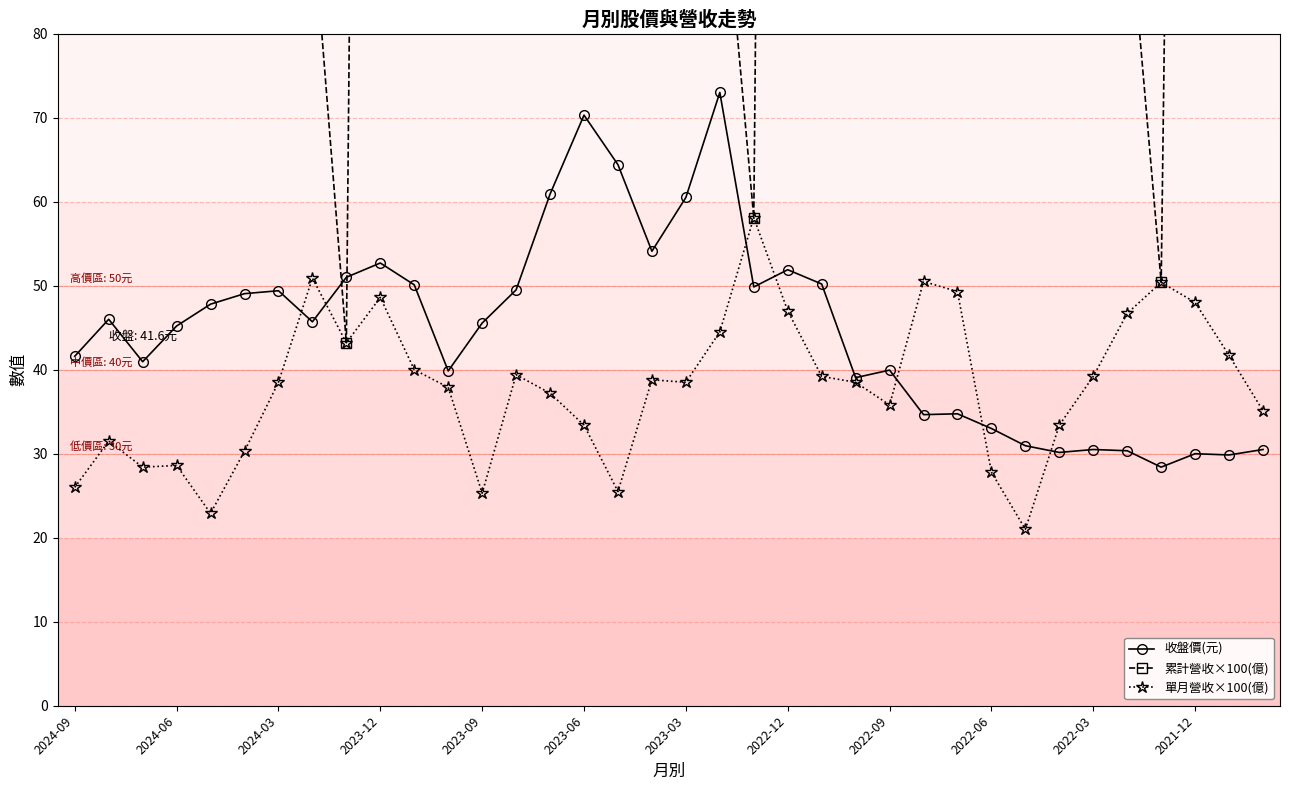

What is the maximum value for 單月營收×100(億)?

58.1